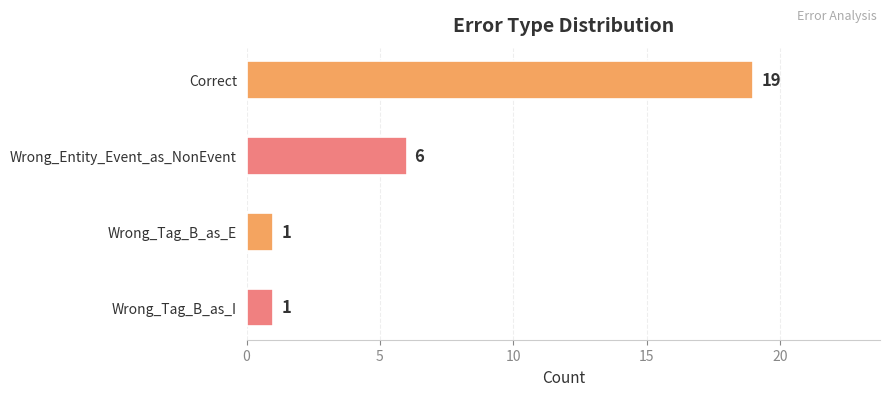

What is the label of the 1st bar from the bottom?

Wrong_Tag_B_as_I